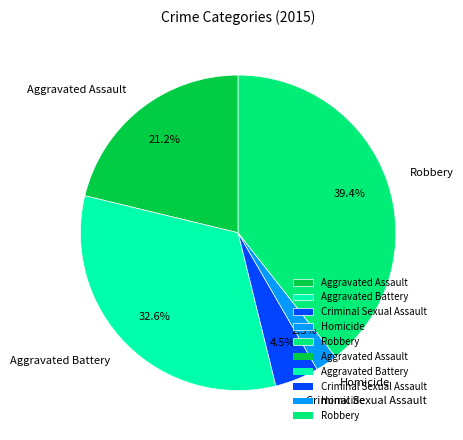

To the nearest percent, what is the difference between the largest and smallest slice percentages?

37%